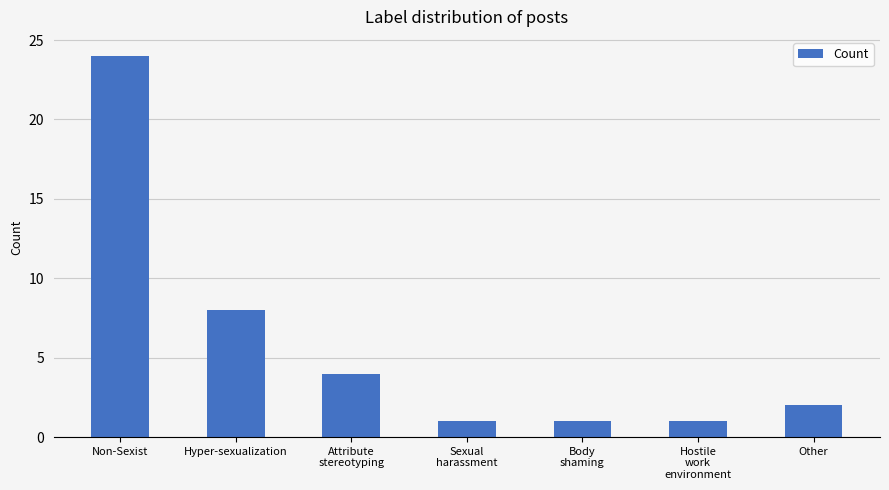

The chart shows a value of 4 at Attribute
stereotyping. True or false?

True